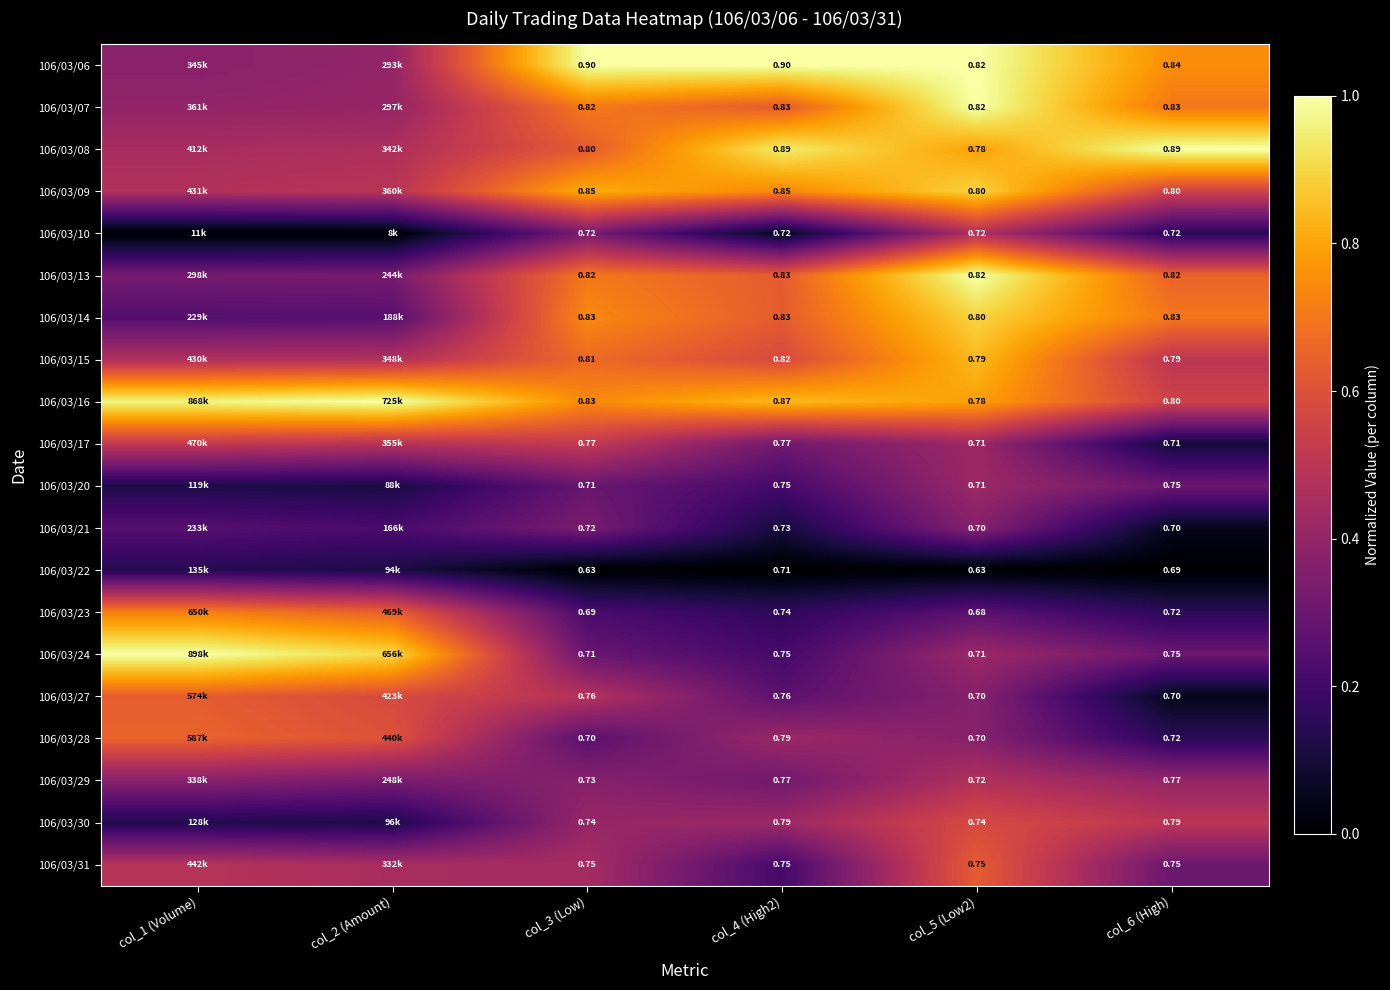

What is the spread (max minus min) of values at col_1 (Volume)?

1.0